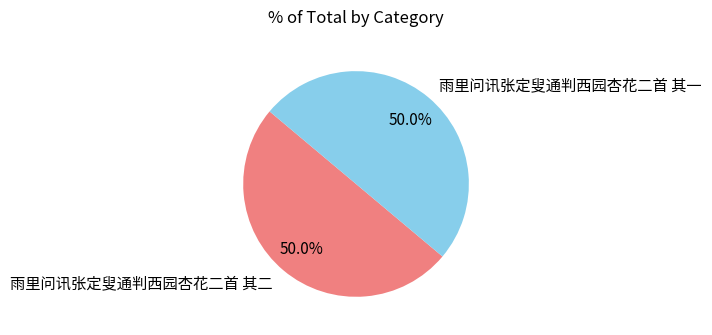

True or false: 雨里问讯张定叟通判西园杏花二首 其一 accounts for 50% of the total.

True